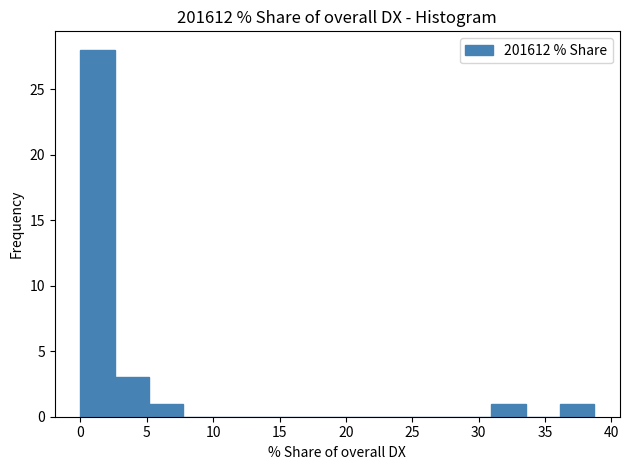

Over which range of the x-axis is the bar tallest?

0.0 to 2.5